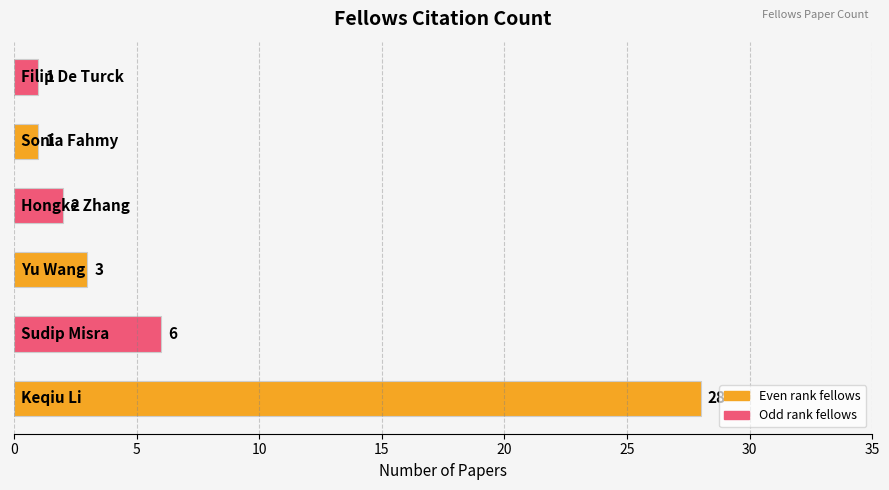

What is the sum of all values?

41